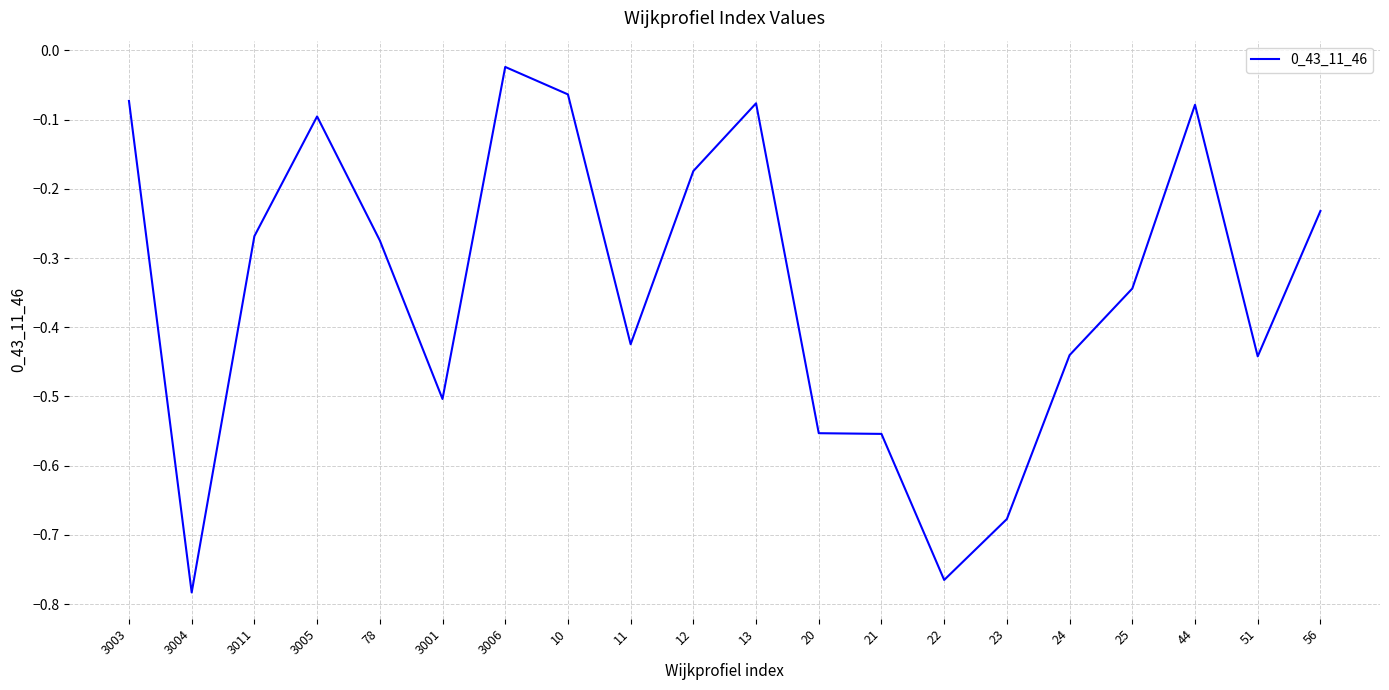

True or false: the data shows -0.3 at 20.

False